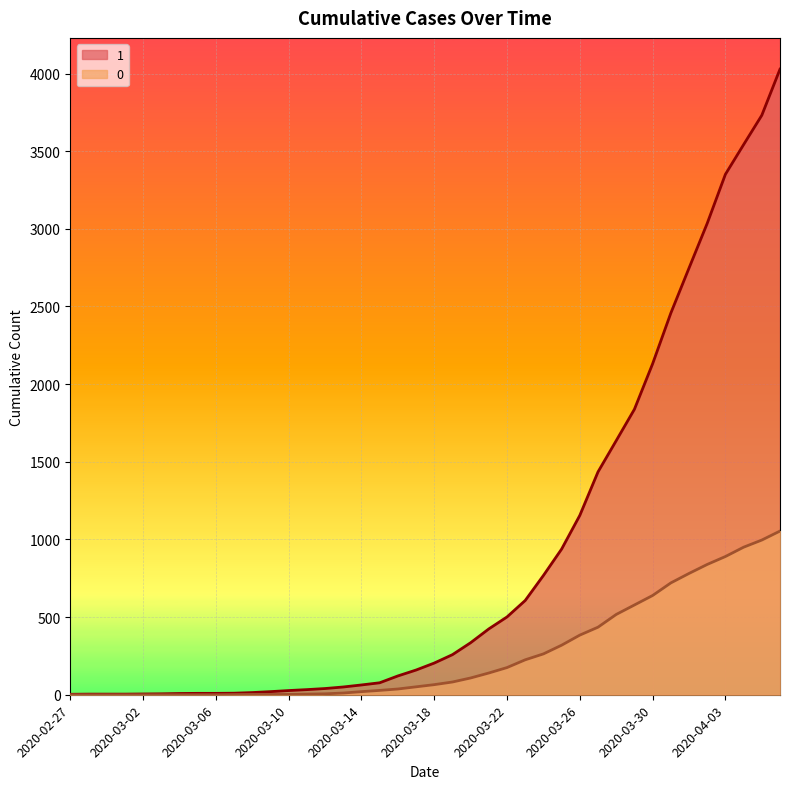

The value of 0 at 2020-03-01 is 557. True or false?

False